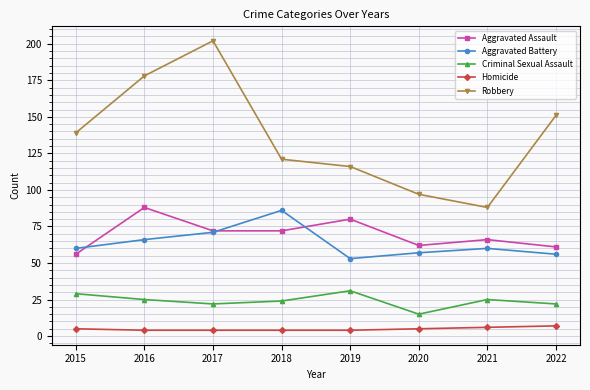

Does the chart have visible grid lines?

Yes